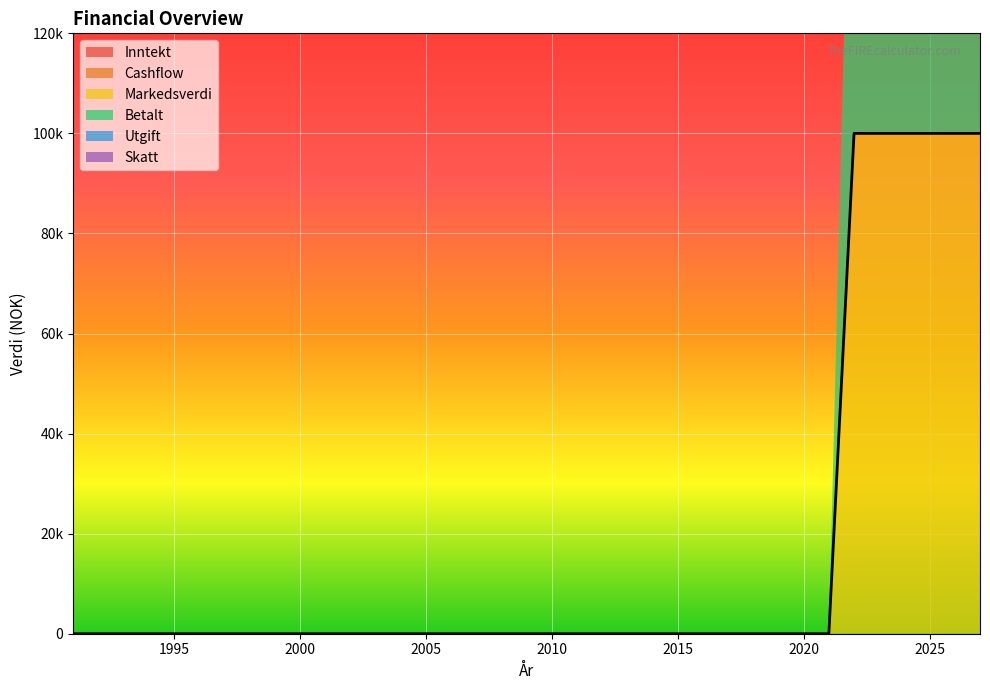

At which category does the chart reach its peak across all series?

2022